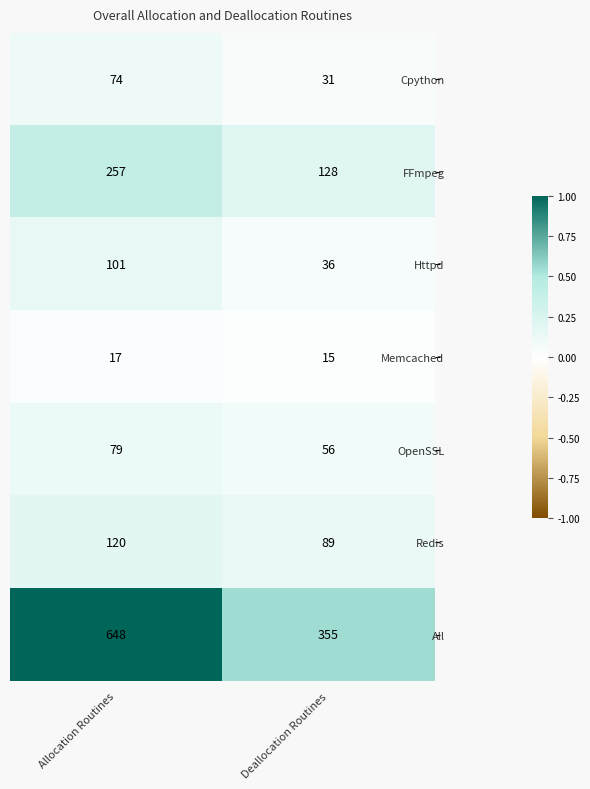

Reading right to left, what are all the values shown in this chart?

Cpython: Deallocation Routines=31	Allocation Routines=74
FFmpeg: Deallocation Routines=128	Allocation Routines=257
Httpd: Deallocation Routines=36	Allocation Routines=101
Memcached: Deallocation Routines=15	Allocation Routines=17
OpenSSL: Deallocation Routines=56	Allocation Routines=79
Redis: Deallocation Routines=89	Allocation Routines=120
All: Deallocation Routines=355	Allocation Routines=648